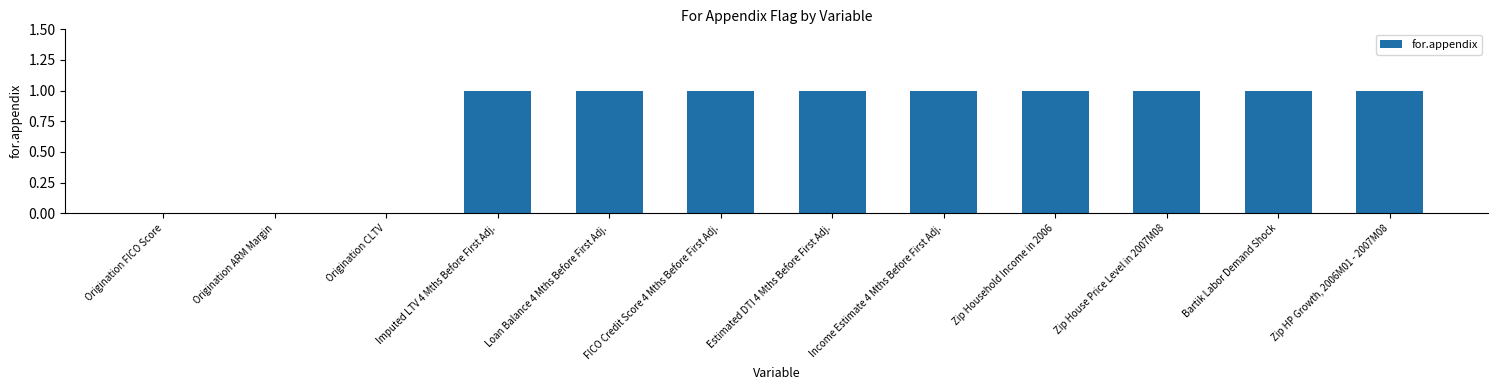

What is the sum of the values at Imputed LTV 4 Mths Before First Adj. and Origination CLTV?

1